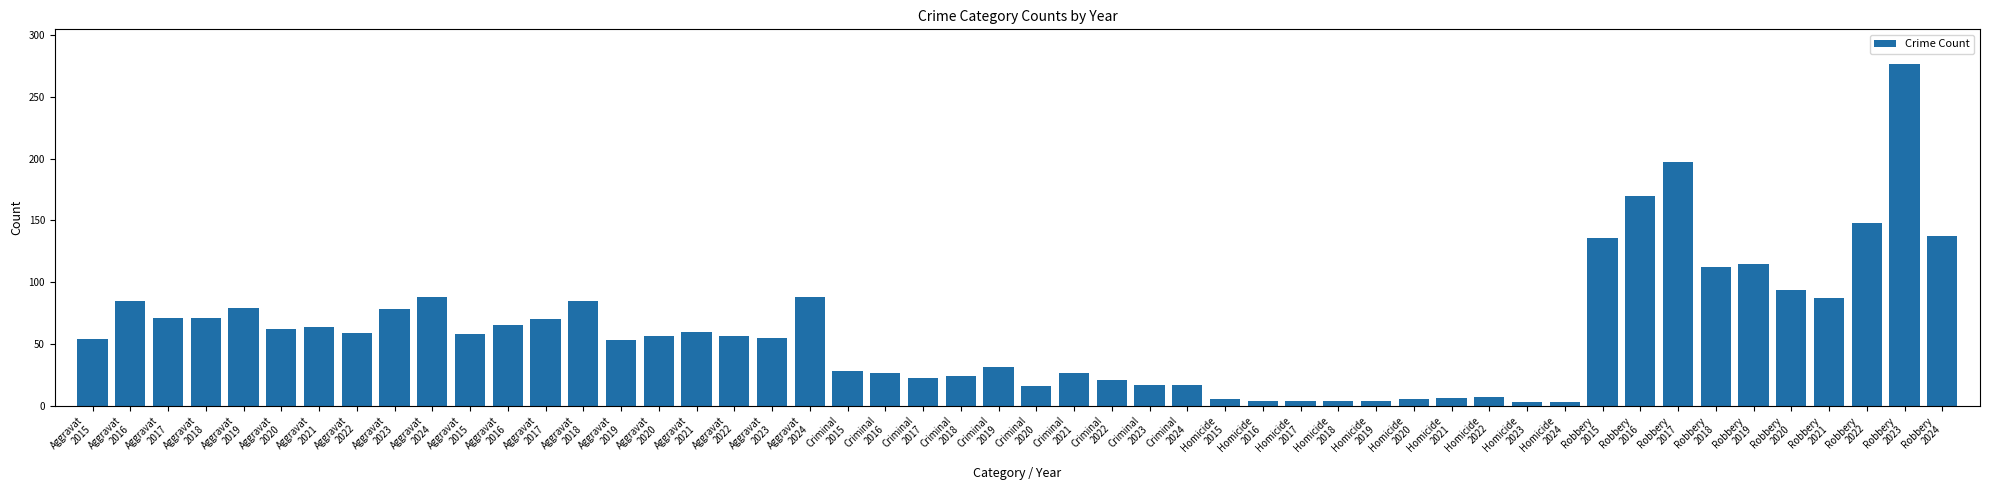

How many bars are there in total?

50